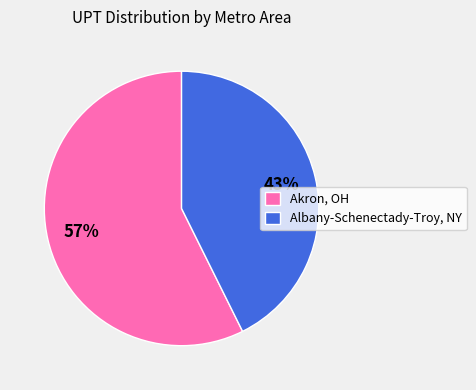

To the nearest percent, what is the combined percentage of Albany-Schenectady-Troy, NY and Akron, OH?

100%